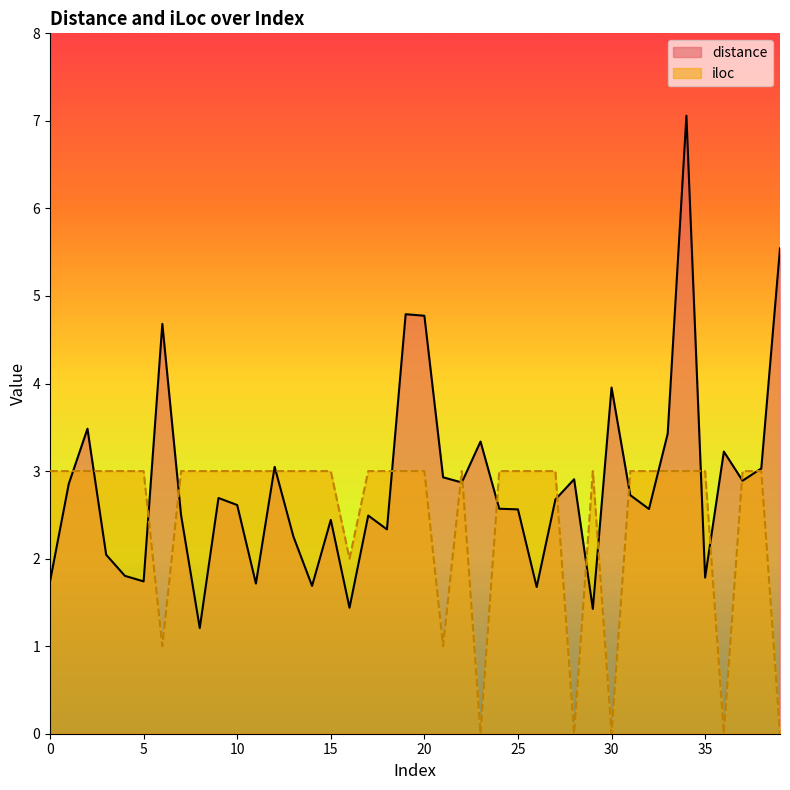

Between 3 and 6, which series saw the biggest shift?

distance